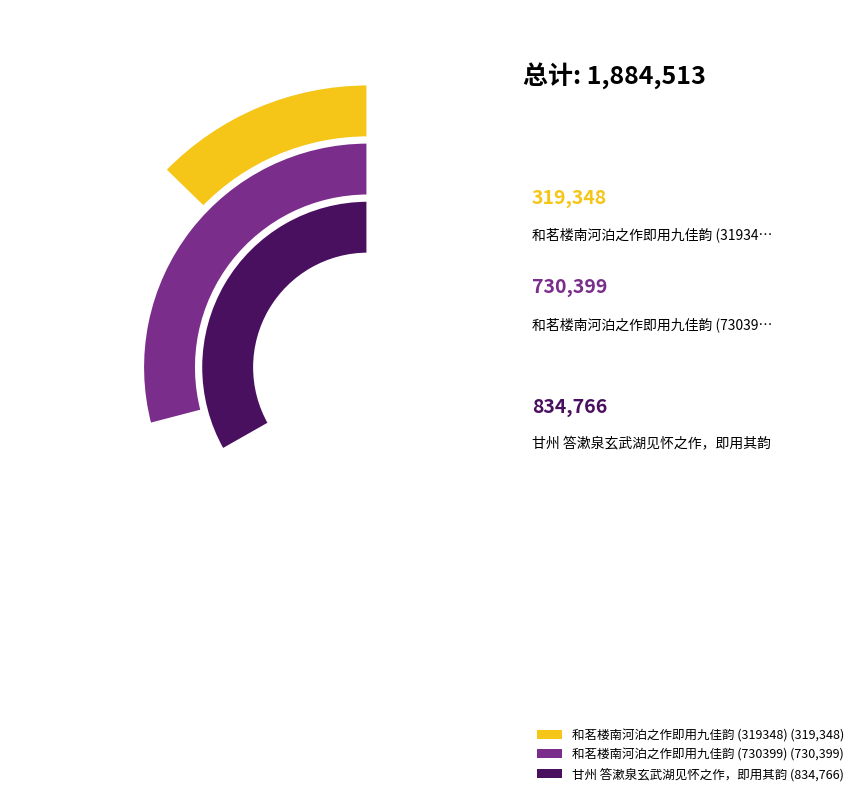

What percentage is the 甘州 答漱泉玄武湖见怀之作，即用其韵 slice, to the nearest percent?

44%